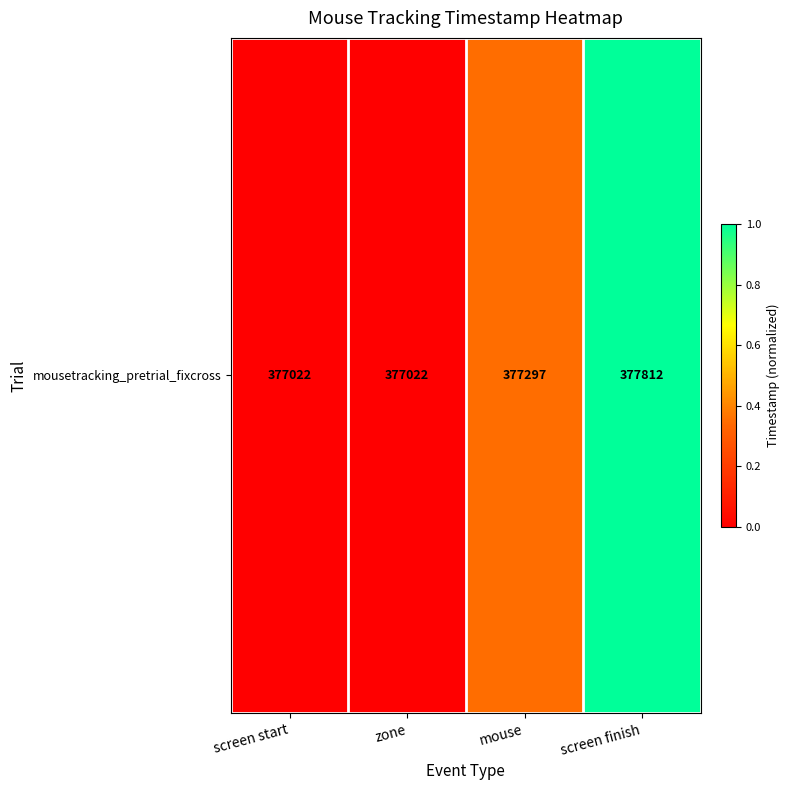

Between zone and screen finish, which is larger?

screen finish